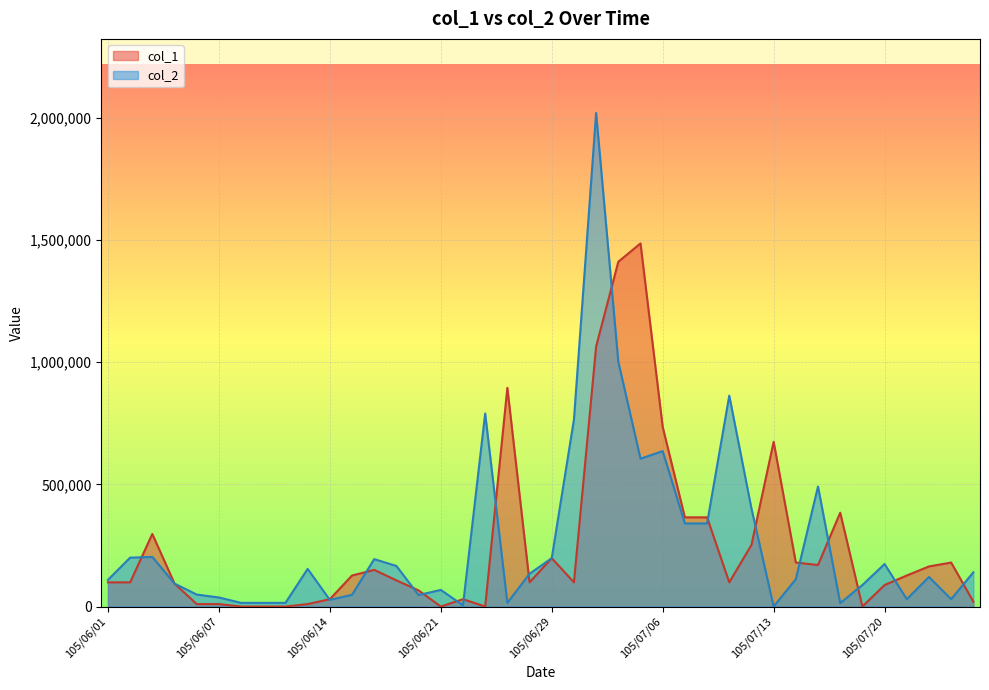

The value of col_1 at 105/07/20 is 88000. True or false?

True